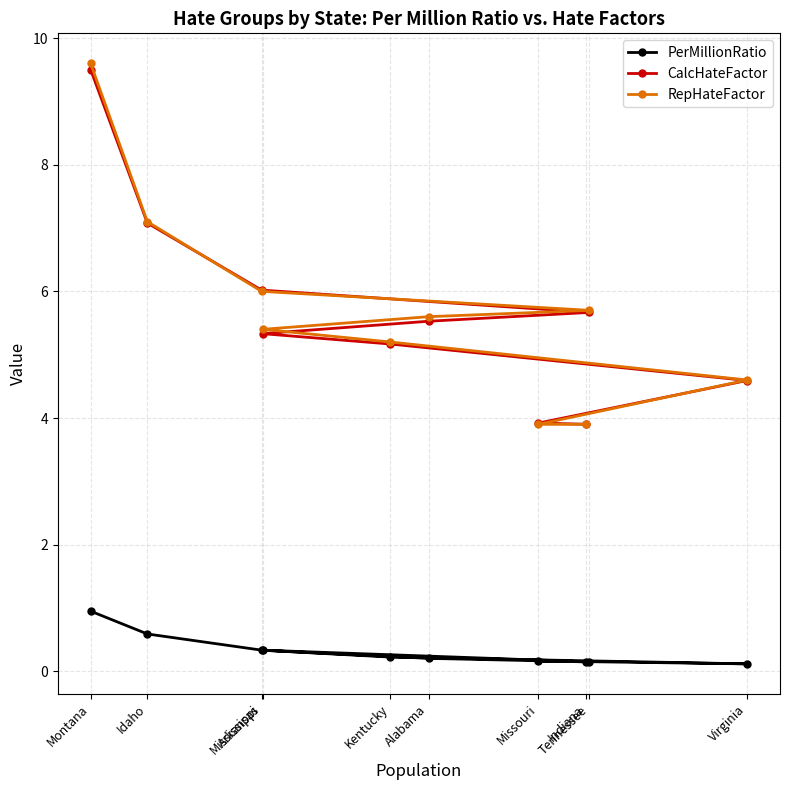

Is it true that CalcHateFactor equals 9.2 at Mississippi?

False